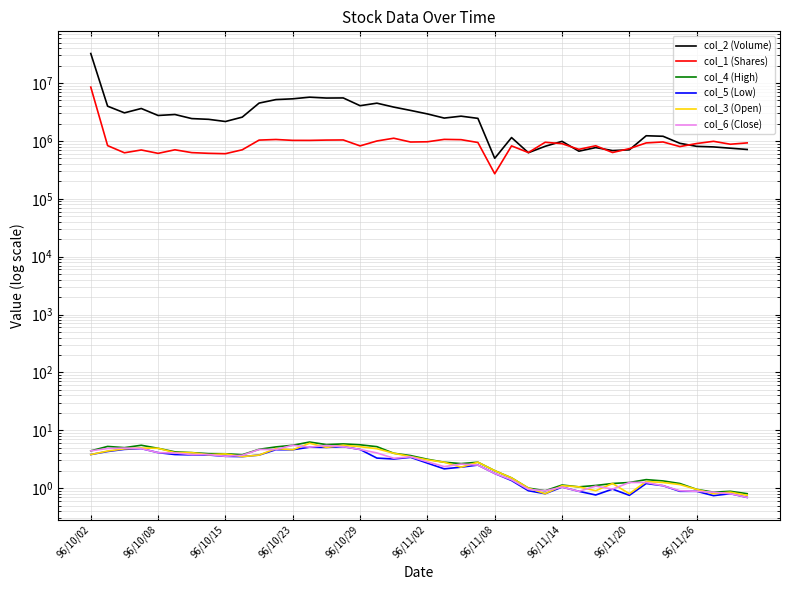

How many data points does each series have?

40